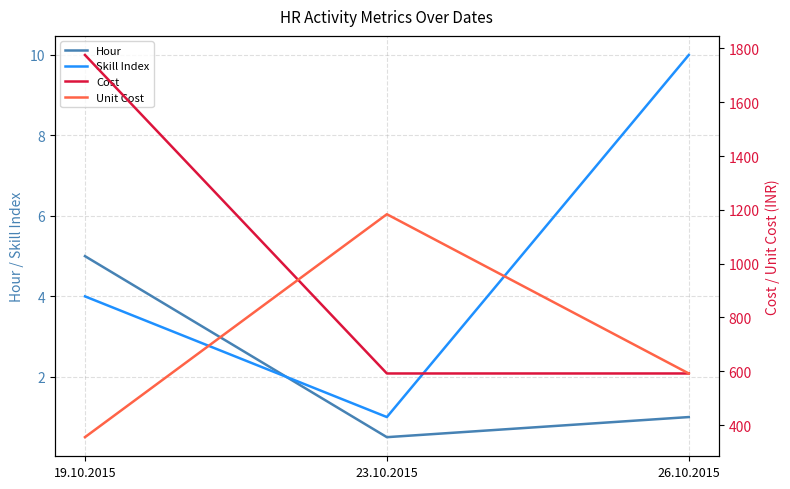

At which label is Cost closest to 1183?

26.10.2015